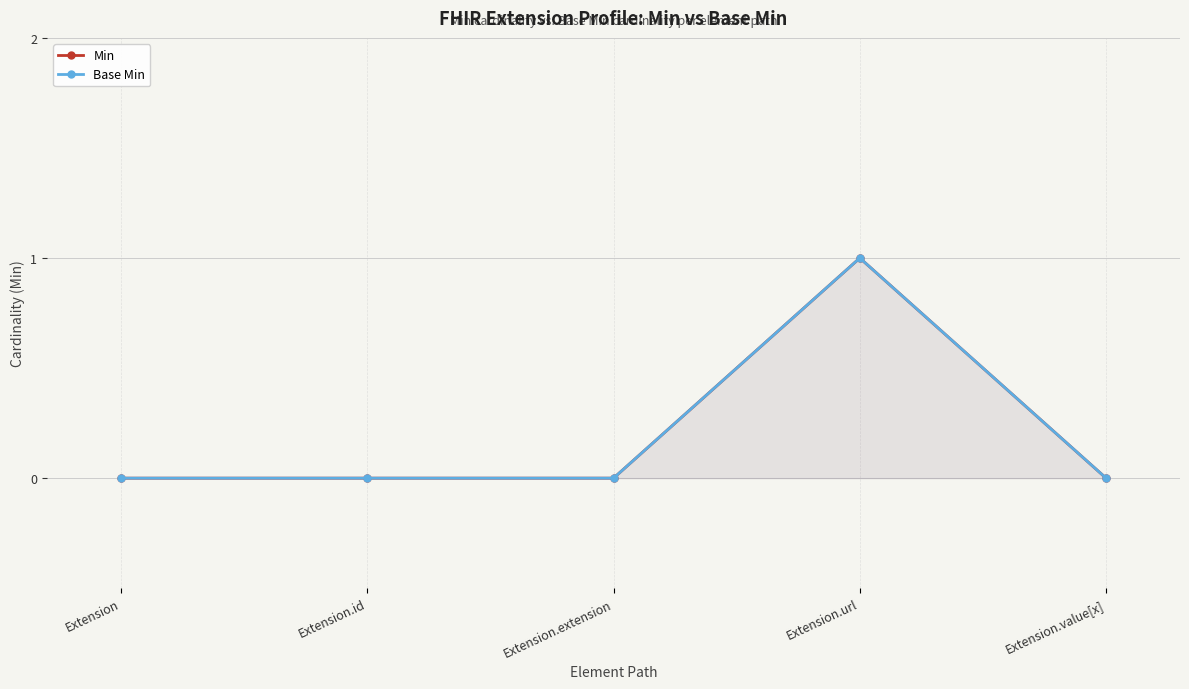

True or false: Min and Base Min cross at least once.

False